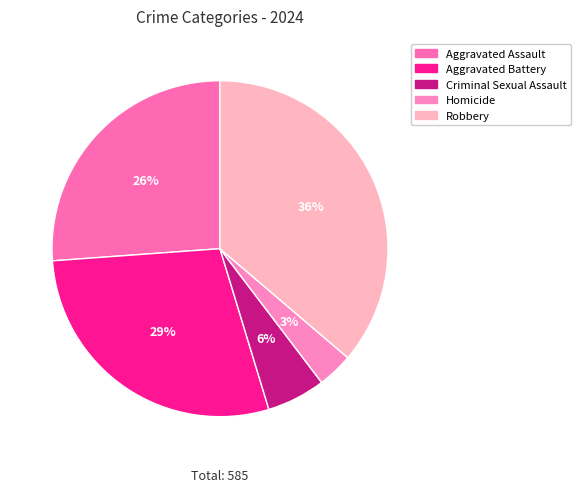

Which slice is the largest?

Robbery